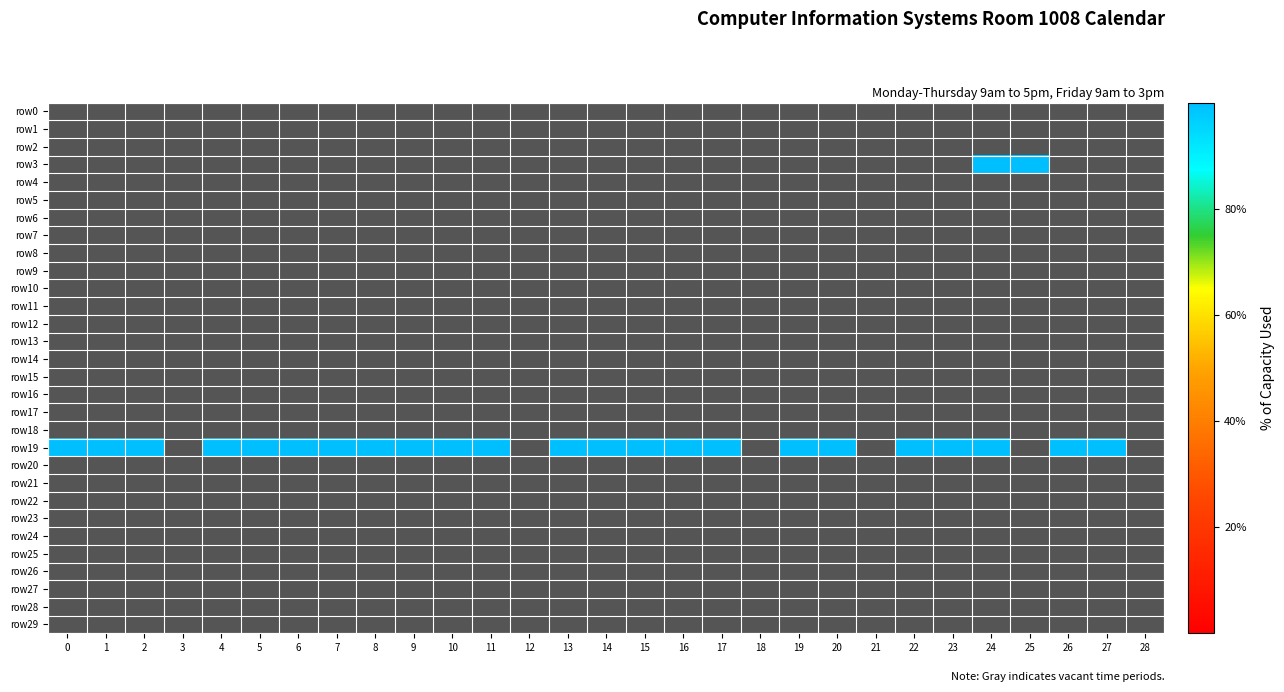

Is it true that row7 equals 0 at 22?

True